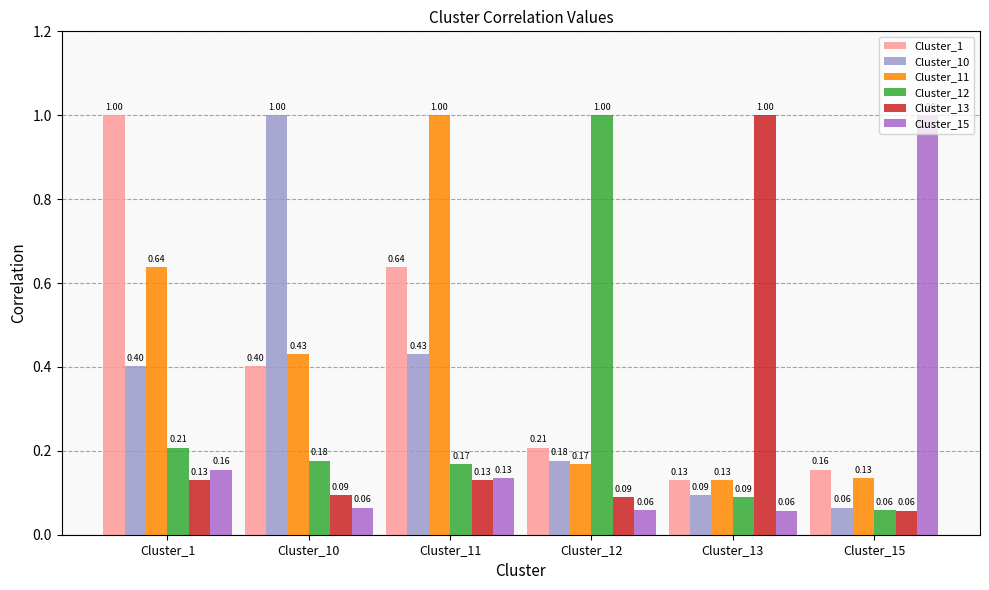

Which series has the largest total across all categories?

Cluster_1